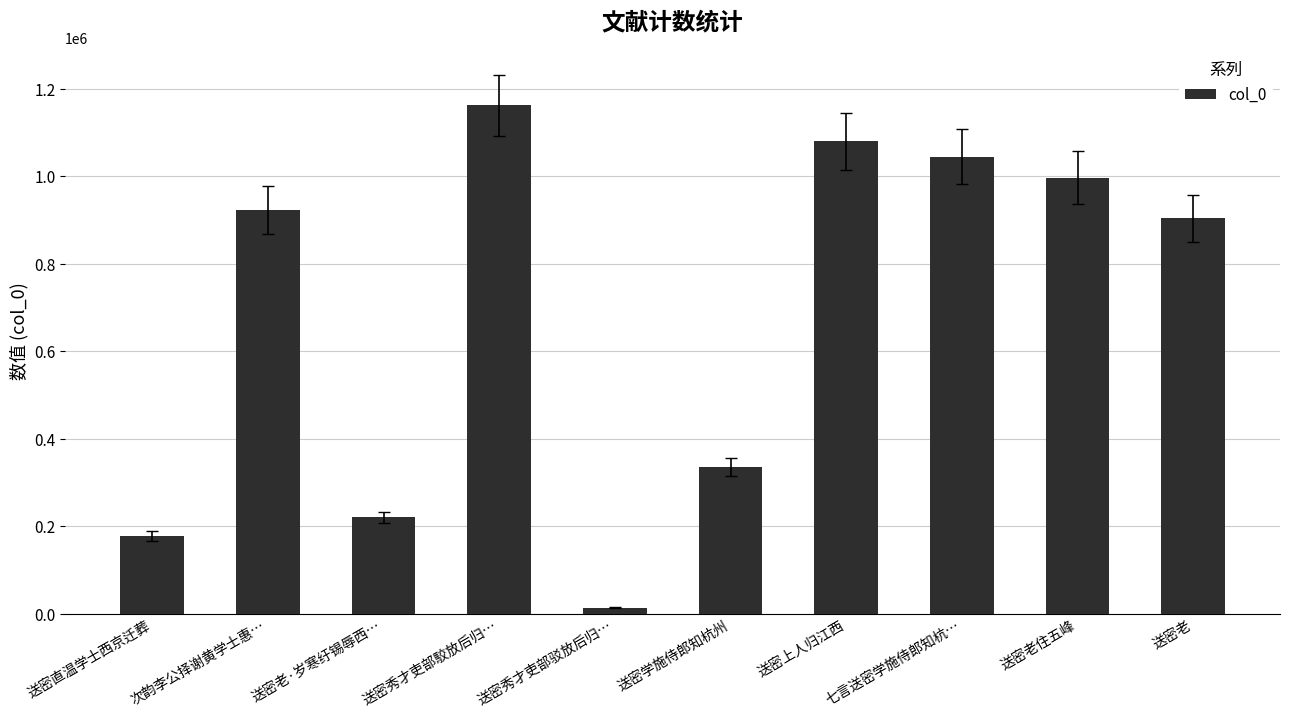

What is the smallest value displayed?

13534